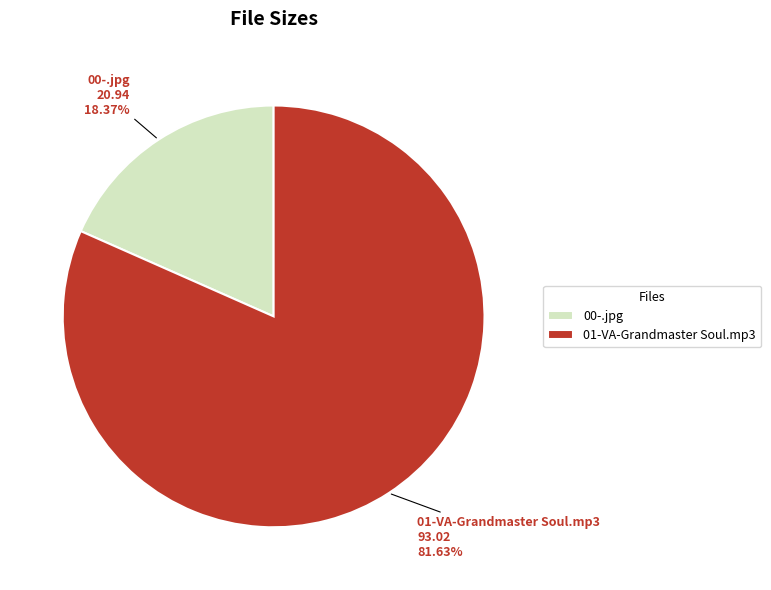

What is the ratio of the value at 01-VA-Grandmaster Soul.mp3 to the value at 00-.jpg?

4.4